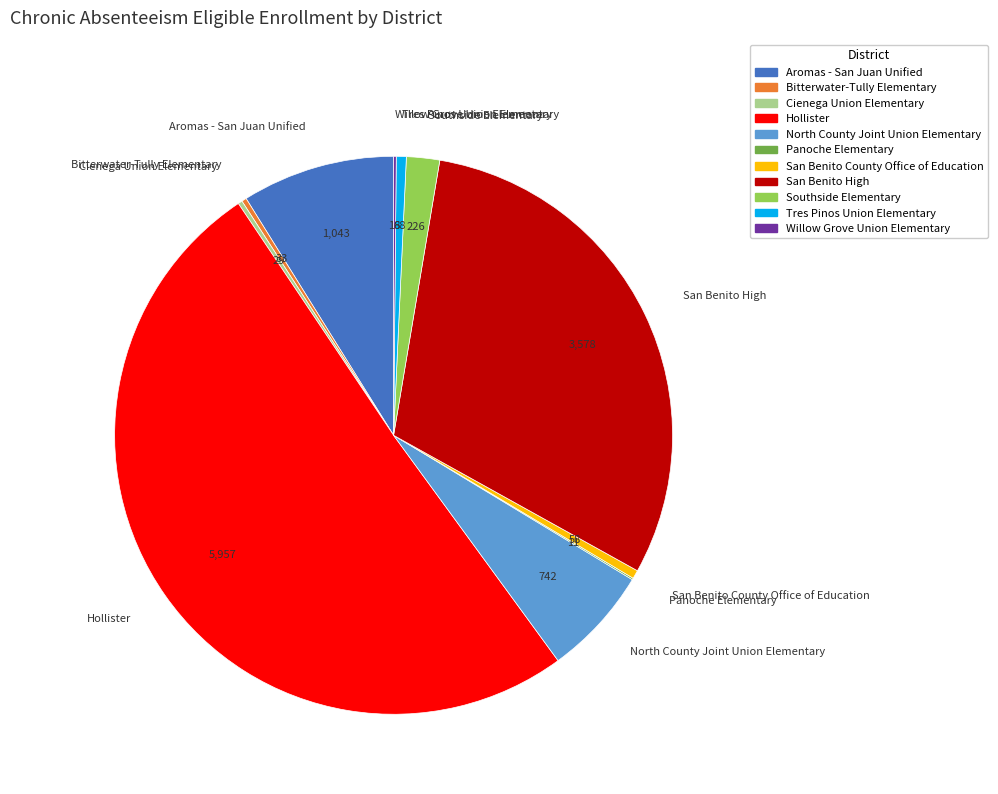

Which category has the biggest portion of the pie?

Hollister